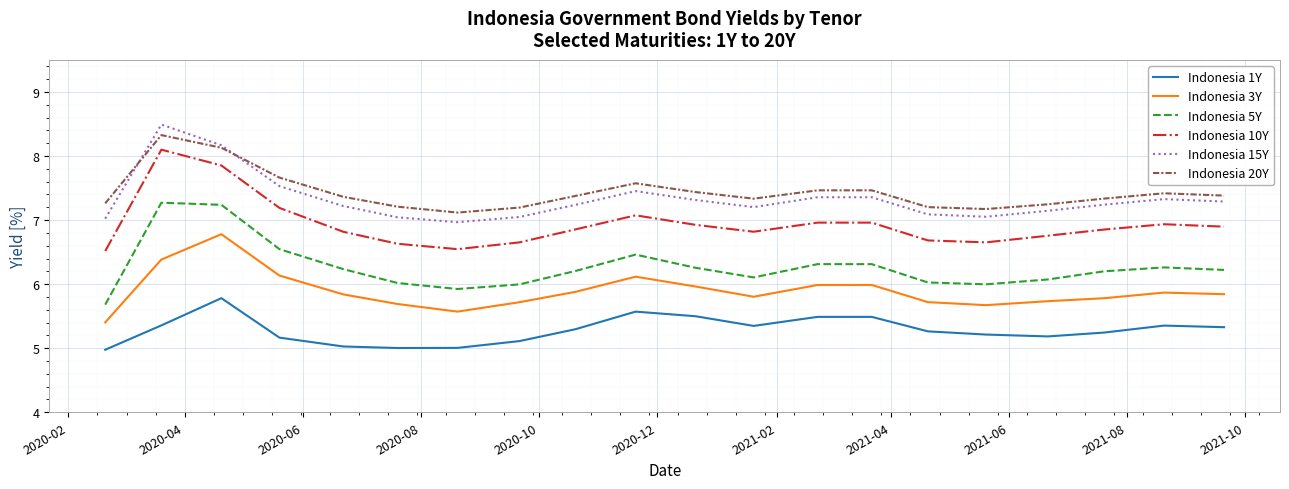

How many lines are shown in the chart?

6